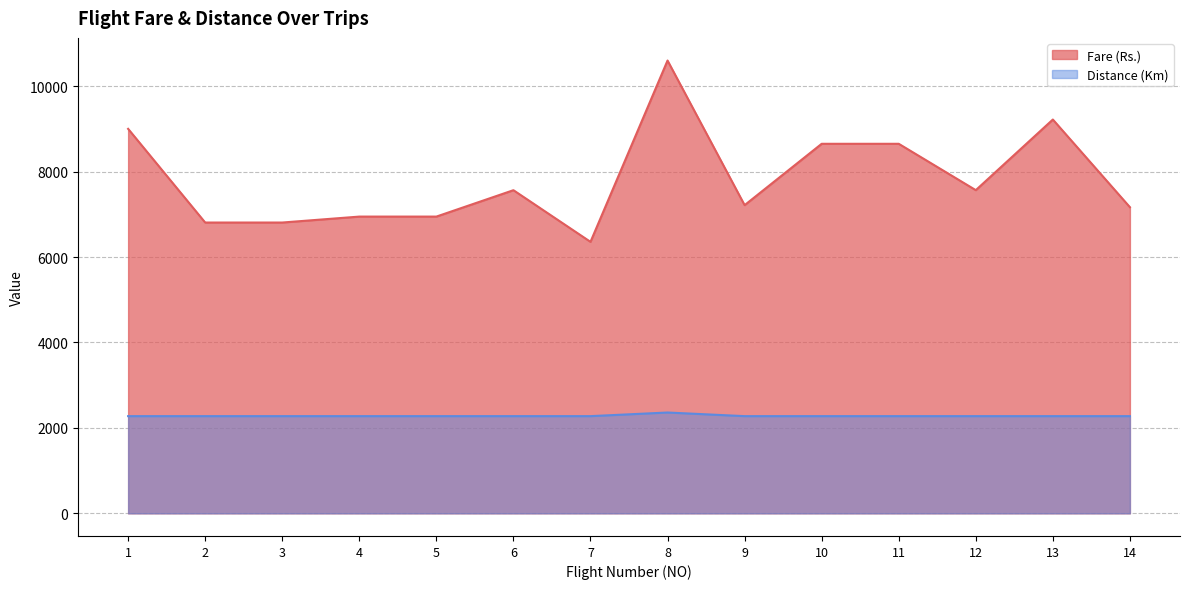

Count the number of data series in this chart.

2